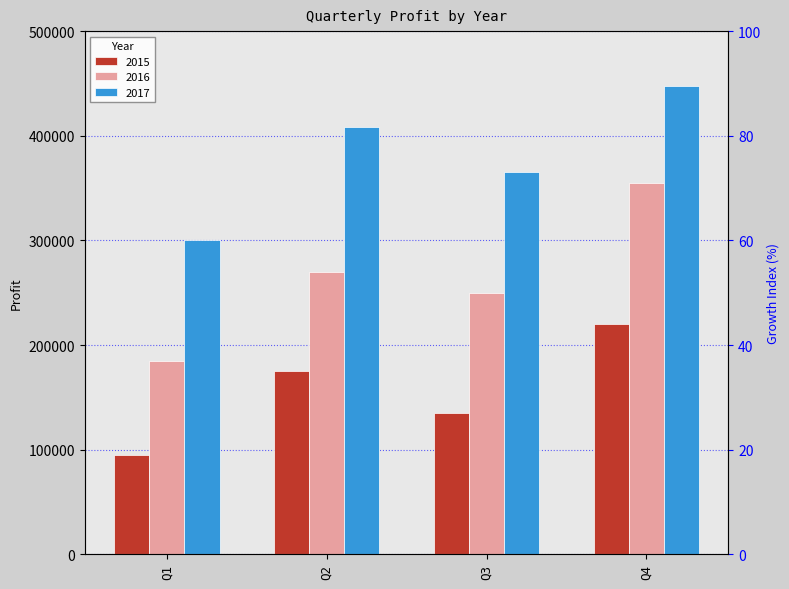

What is the minimum value for 2017?

300000